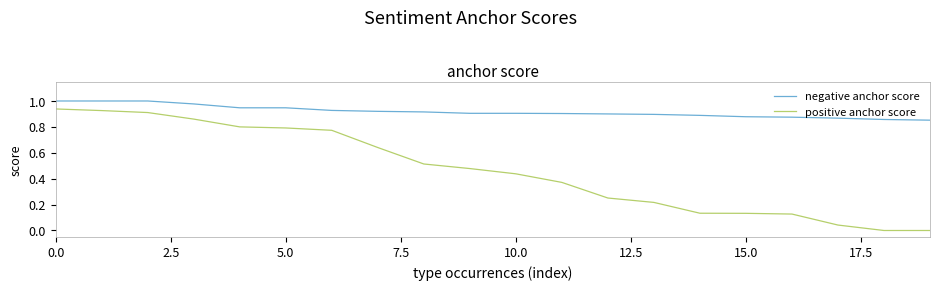

True or false: positive anchor score and negative anchor score cross at least once.

False